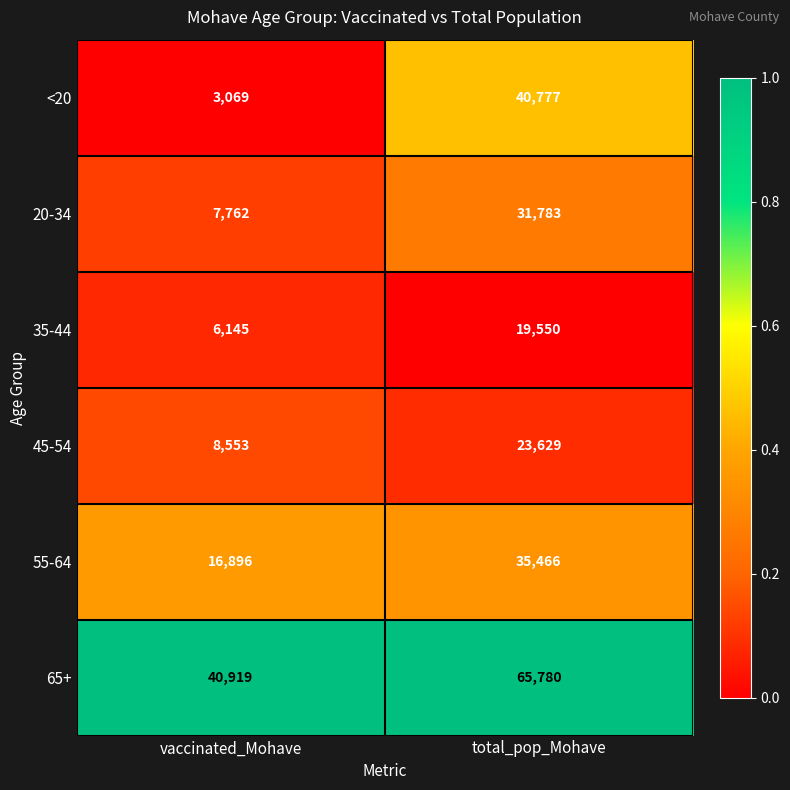

Where is 55-64 nearest to the value 26181?

vaccinated_Mohave